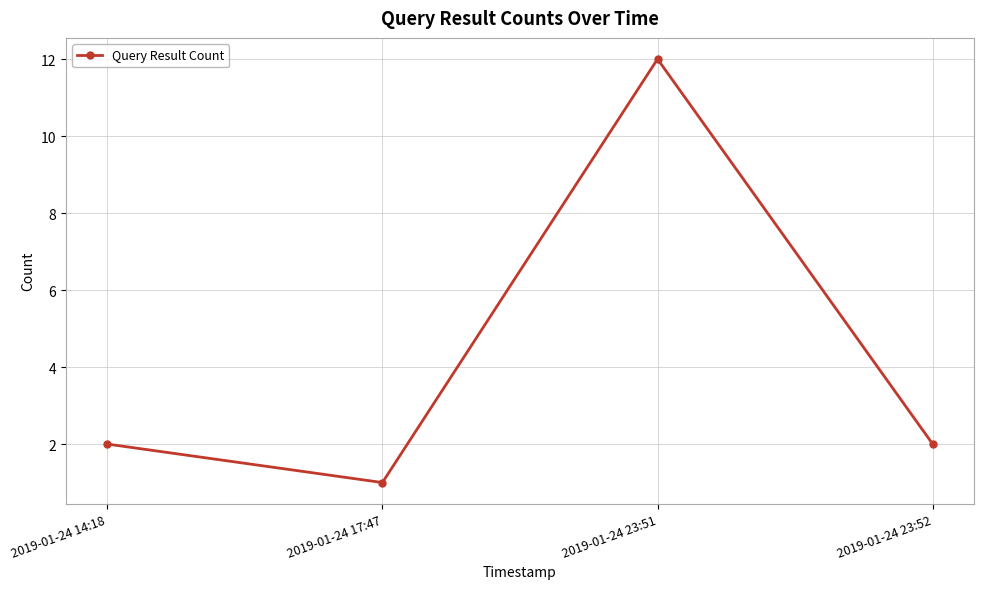

The chart shows a value of 3 at 2019-01-24 23:52. True or false?

False